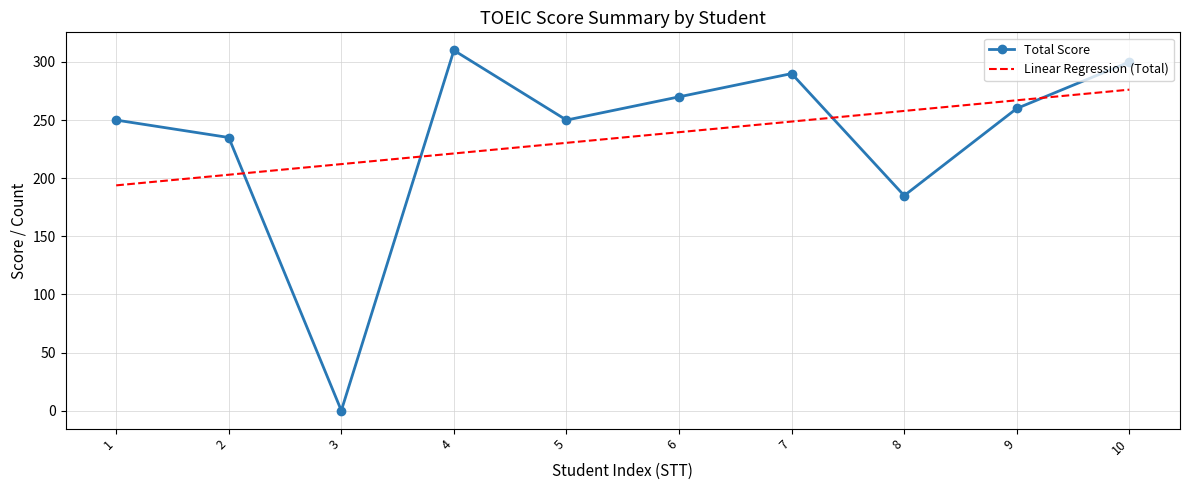

Rank the series at 8 from highest to lowest value.

Linear Regression (Total), Total Score